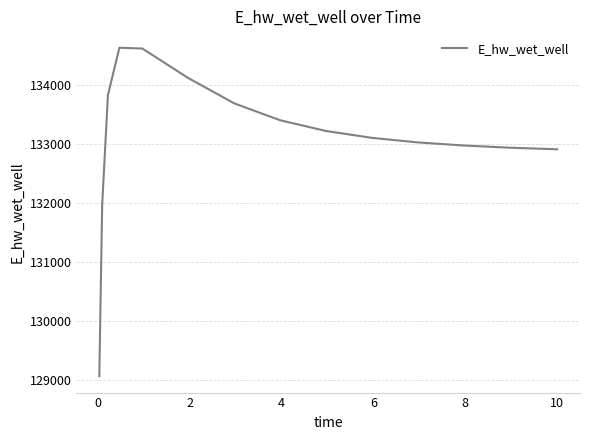

What is the sum of all values?

1996425.2